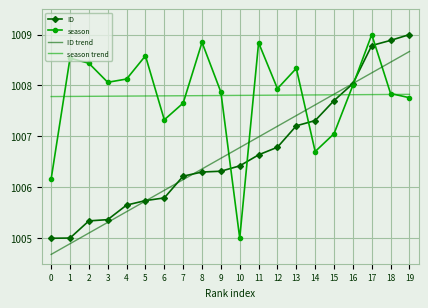

Which category has the highest value in the ID trend series?

19